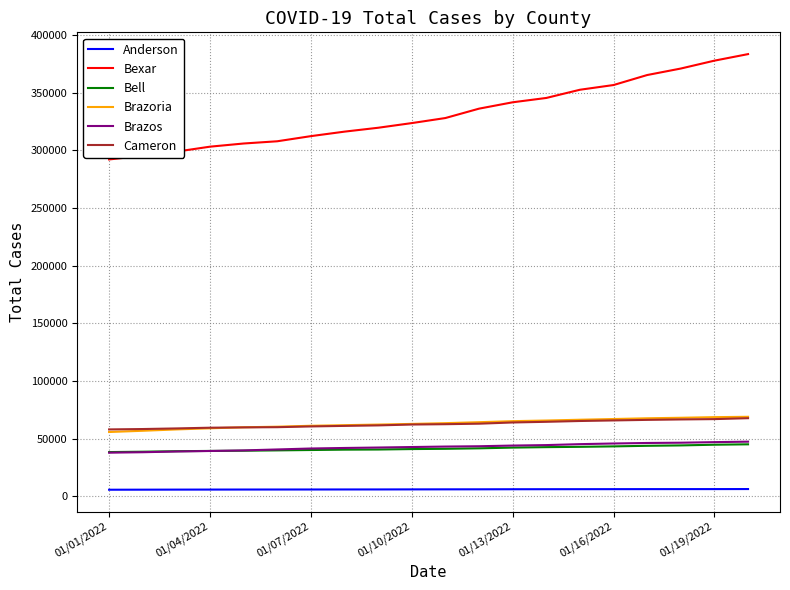

True or false: Anderson and Bell cross at least once.

False